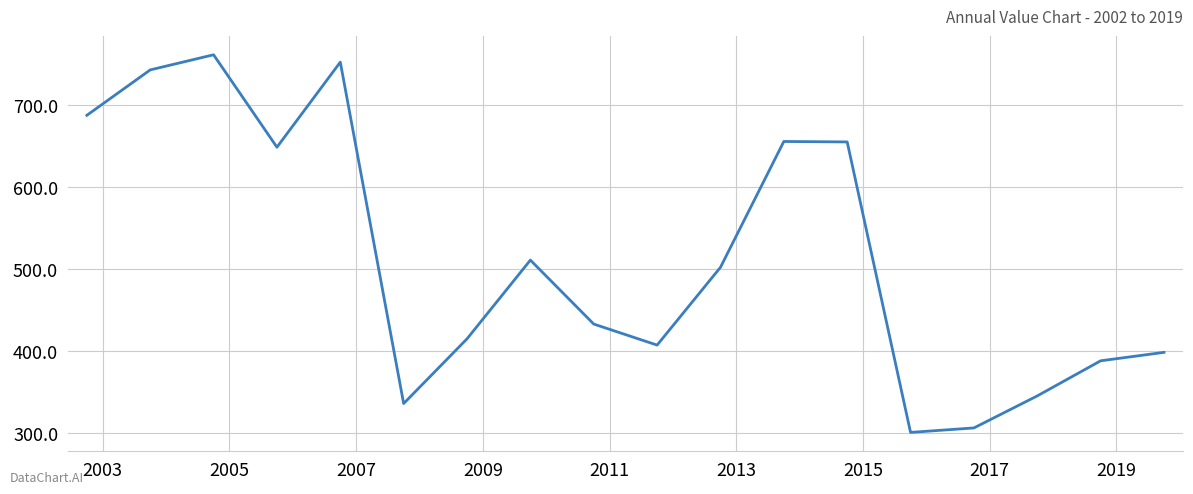

What is the maximum value shown in the chart?

761.0